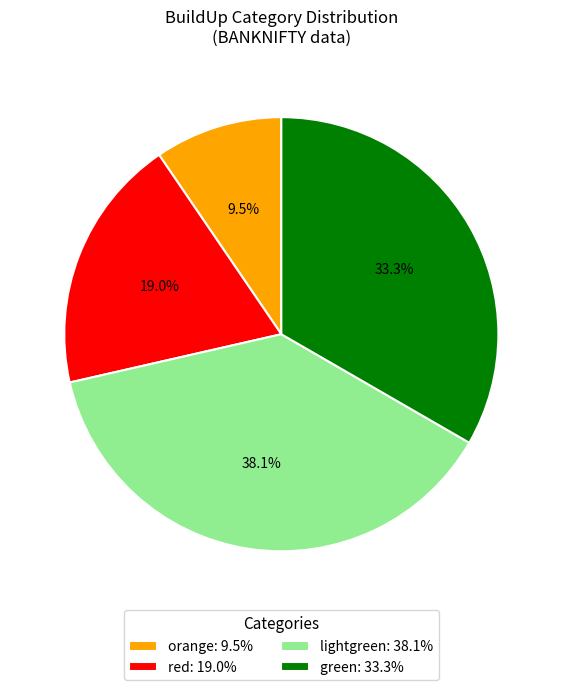

Does green represent more than half of the total?

No